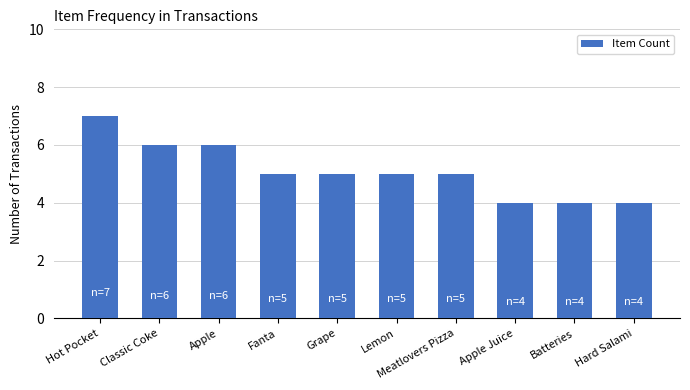

Are the bars horizontal?

No